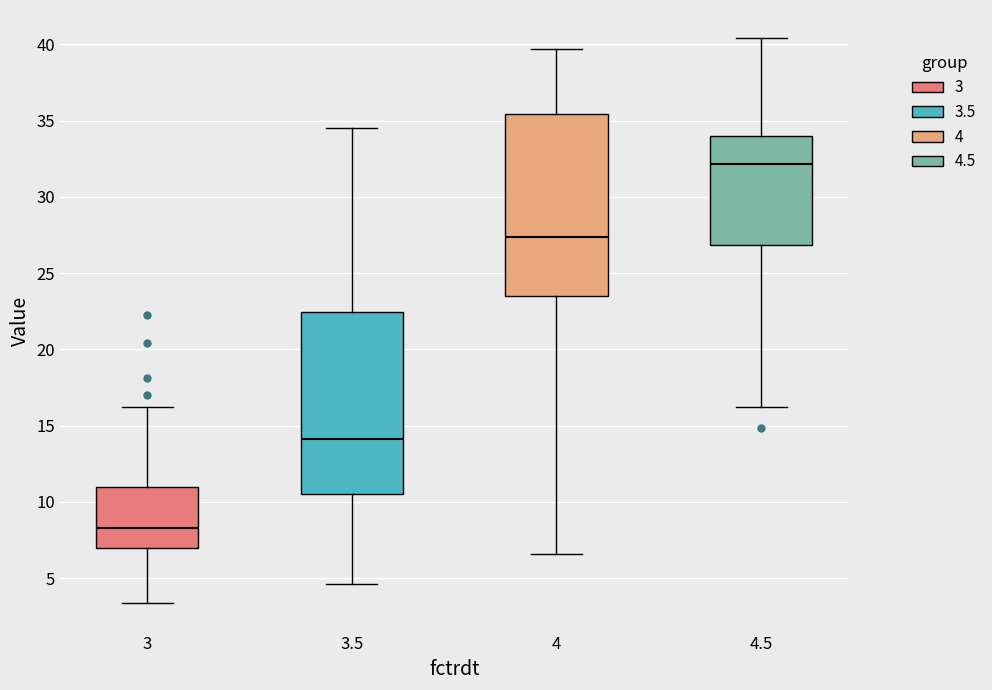

Which box's median line is the lowest?

3